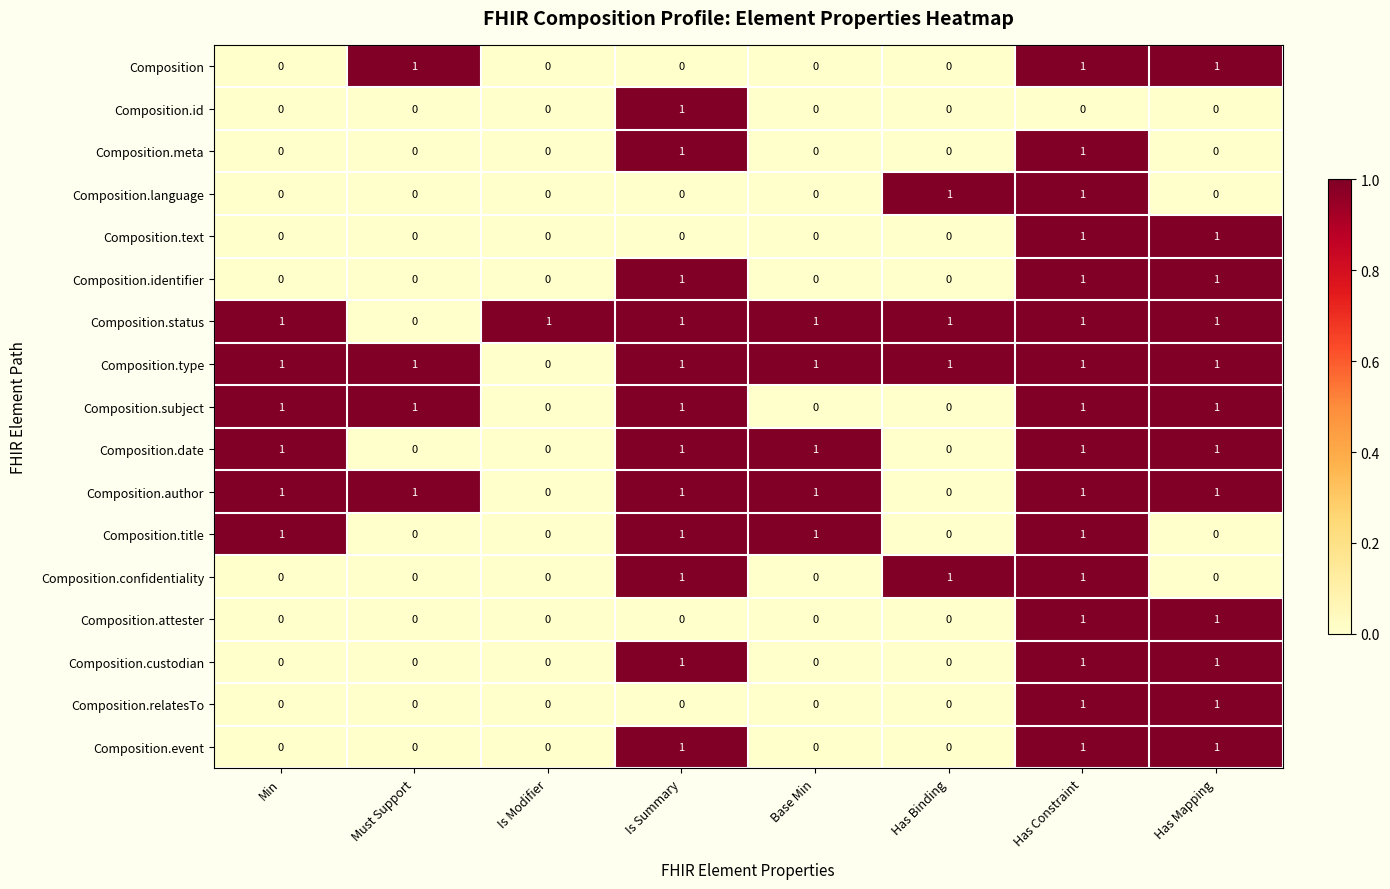

The Composition.type series shows 0 at Has Binding. True or false?

False